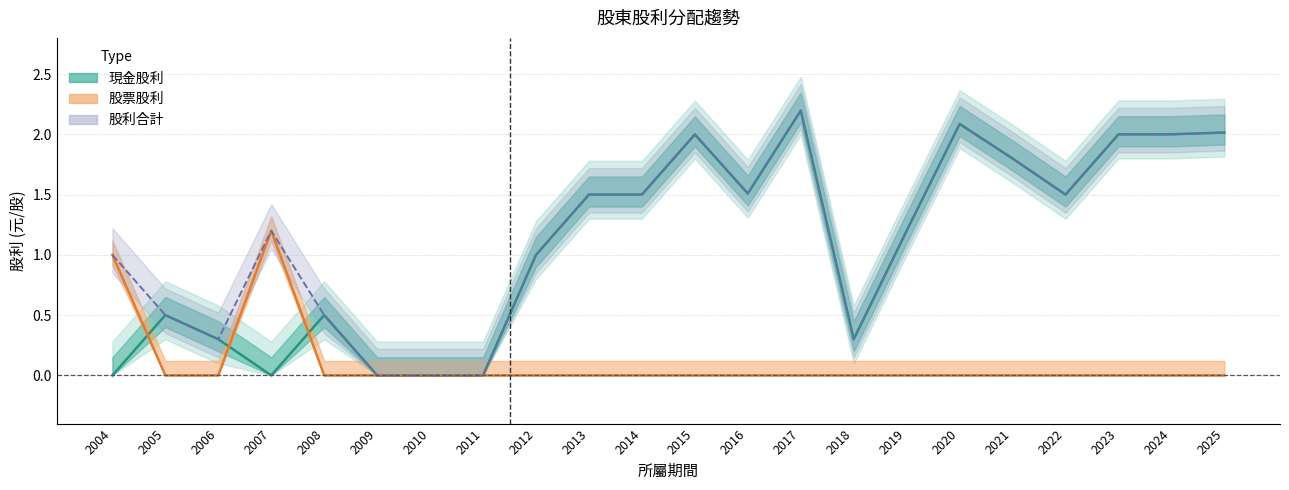

What is the sum of the 股票股利 values at 2004 and 2009?

1.0